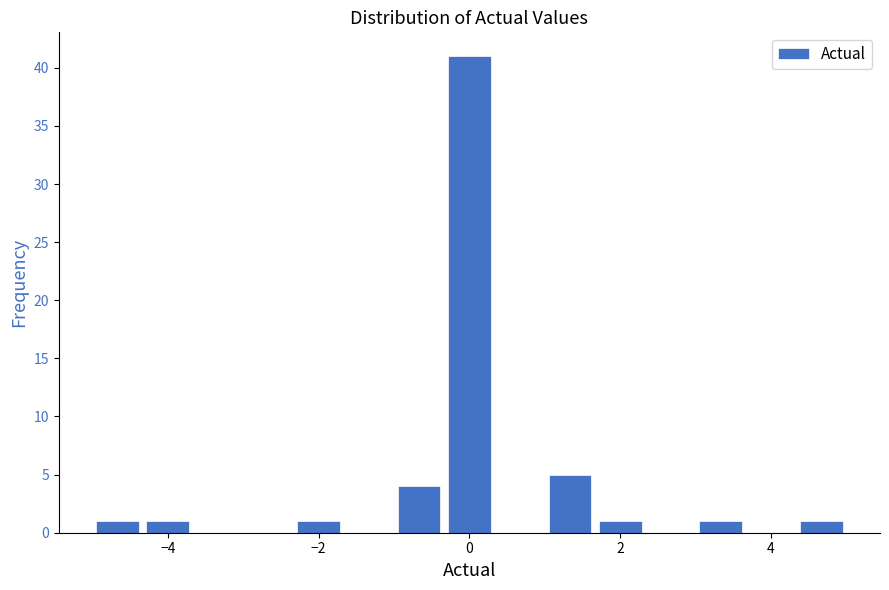

Around what value on the x-axis is the tallest bar? Give the approximate position of its centre, as read against the axis.

0.0